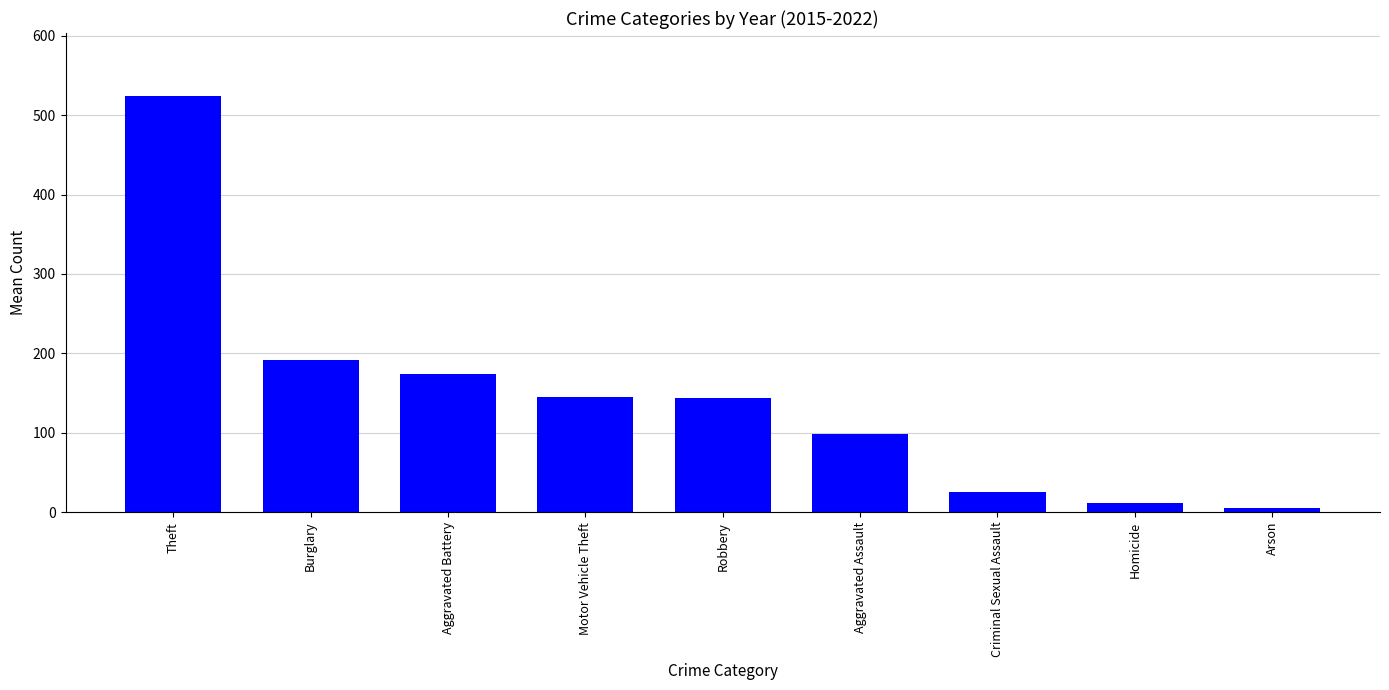

At which category does the chart reach its peak across all series?

Theft